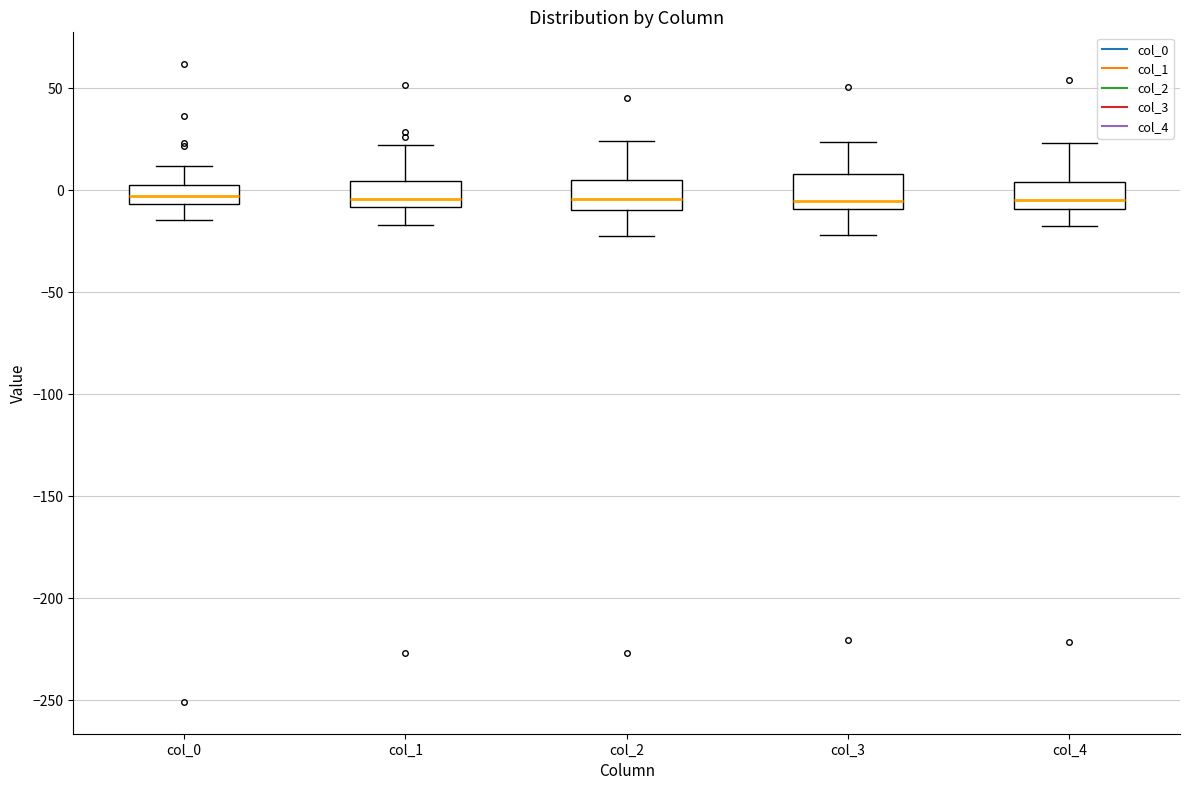

Reading left to right, transcribe this box plot: for each box, give where its median line is, the range the box spans, and where its two whiskers end, as read against the y-axis. The values are not printed on the chart, so give them approximately, as read against the axis.

col_0: median -5 (inside the box), box -5 to 0, whiskers -15 to 10
col_1: median -5, box -10 to 5, whiskers -15 to 20
col_2: median -5, box -10 to 5, whiskers -20 to 25
col_3: median -5, box -10 to 10, whiskers -20 to 25
col_4: median -5, box -10 to 5, whiskers -20 to 25